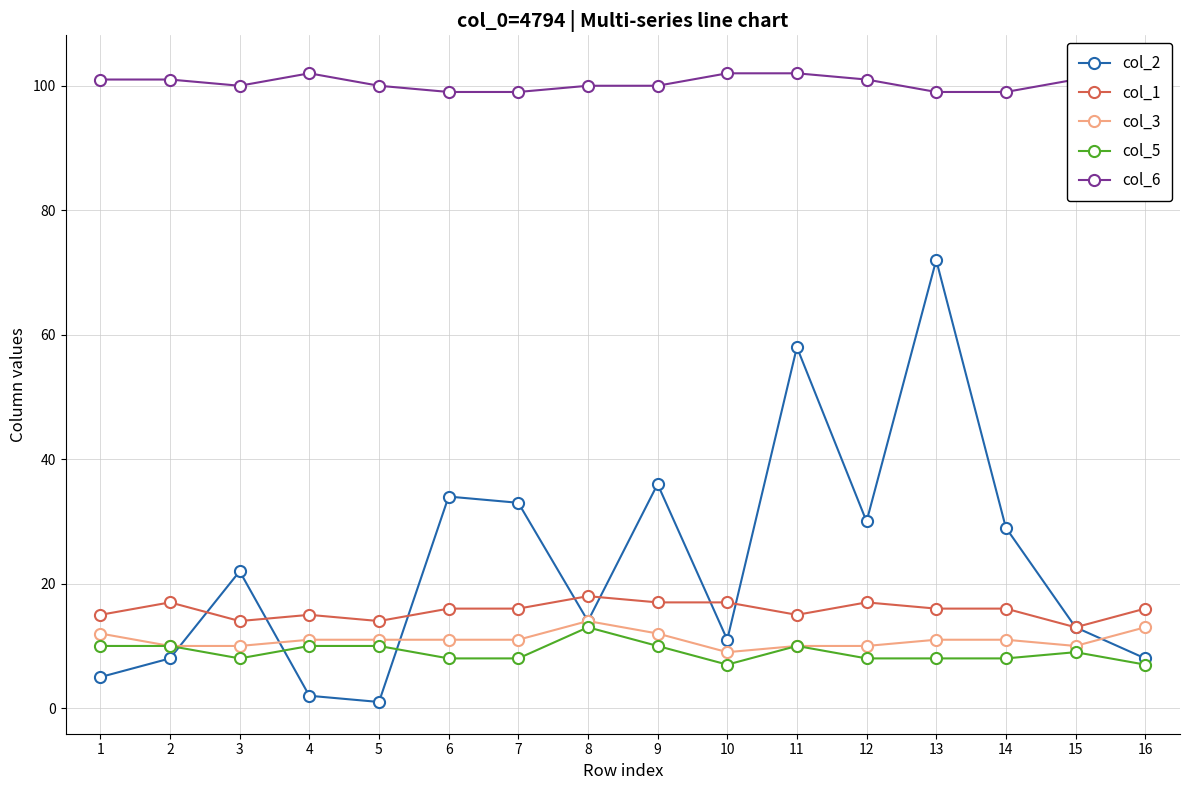

Reading right to left, transcribe all the data shown in this chart.

col_2: 16=8	15=13	14=29	13=72	12=30	11=58	10=11	9=36	8=14	7=33	6=34	5=1	4=2	3=22	2=8	1=5
col_1: 16=16	15=13	14=16	13=16	12=17	11=15	10=17	9=17	8=18	7=16	6=16	5=14	4=15	3=14	2=17	1=15
col_3: 16=13	15=10	14=11	13=11	12=10	11=10	10=9	9=12	8=14	7=11	6=11	5=11	4=11	3=10	2=10	1=12
col_5: 16=7	15=9	14=8	13=8	12=8	11=10	10=7	9=10	8=13	7=8	6=8	5=10	4=10	3=8	2=10	1=10
col_6: 16=103	15=101	14=99	13=99	12=101	11=102	10=102	9=100	8=100	7=99	6=99	5=100	4=102	3=100	2=101	1=101